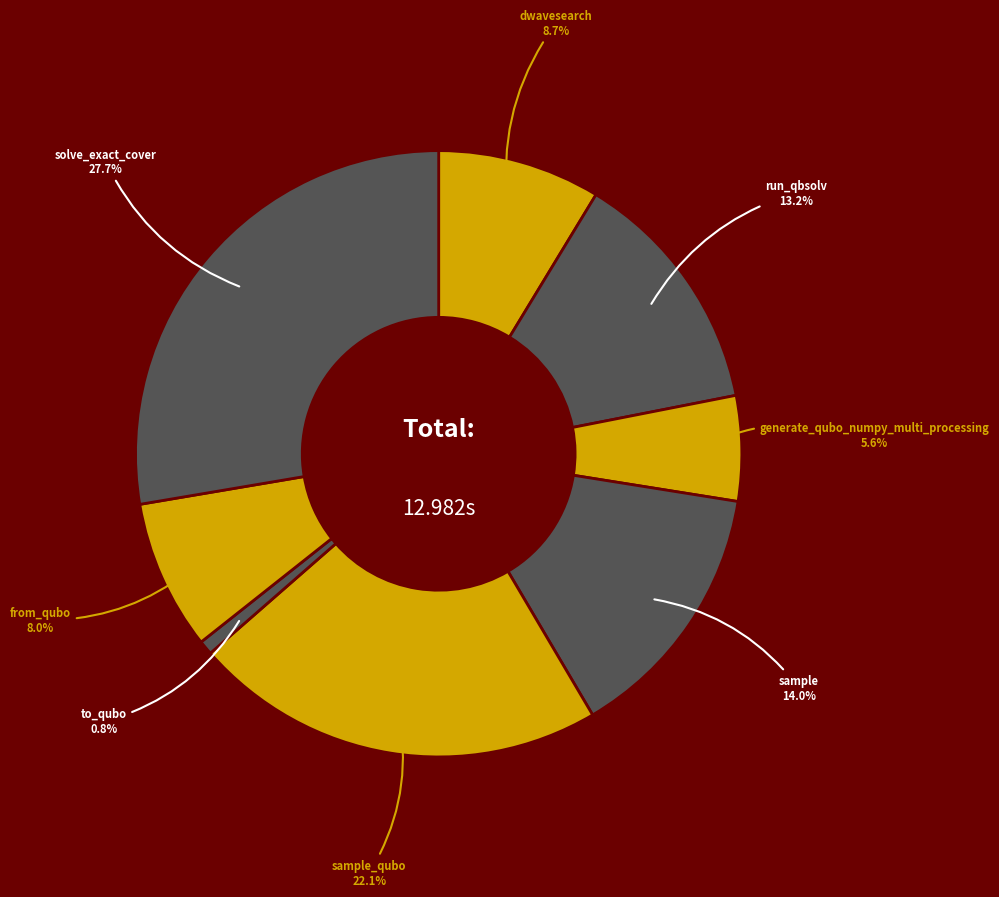

How many slices are in this pie chart?

8